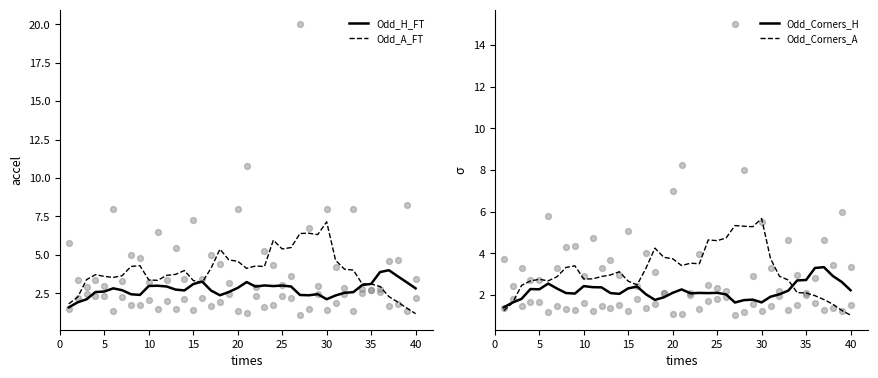

What are all the series names shown in the legend?

Odd_H_FT, Odd_A_FT, Odd_Corners_H, Odd_Corners_A